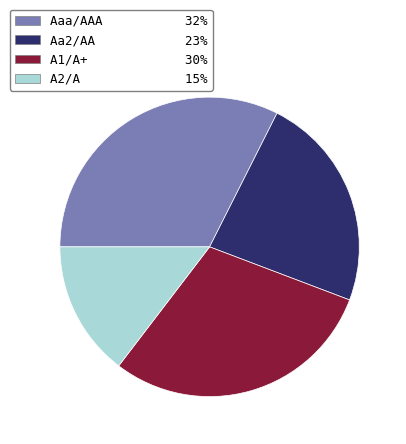

Is it true that A1/A+ 30% is 30% of the pie?

True